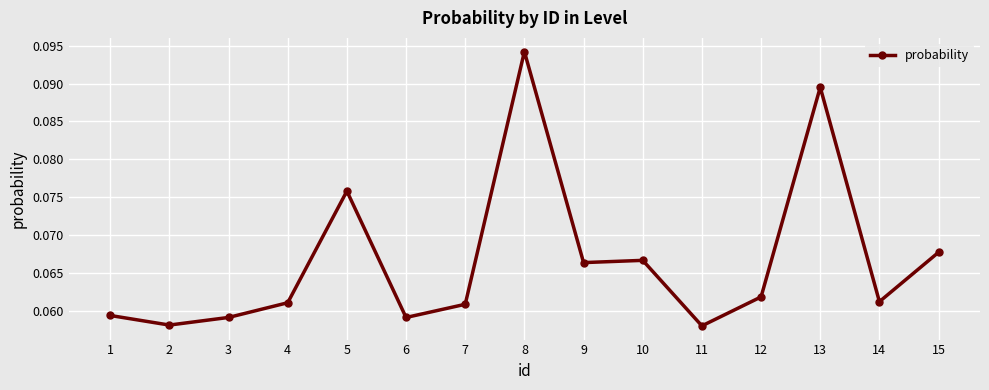

Which has a higher value, 8 or 4?

8